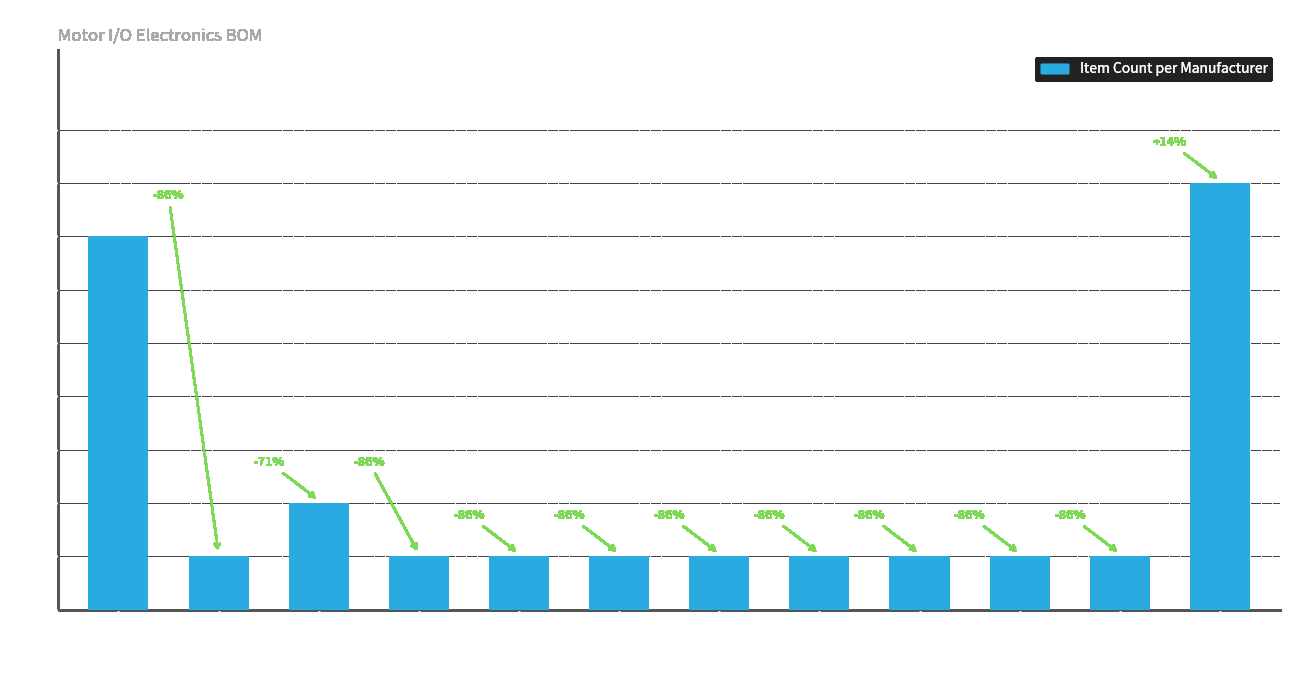

What is the change in value from Genturi to NORCOMP?

-5